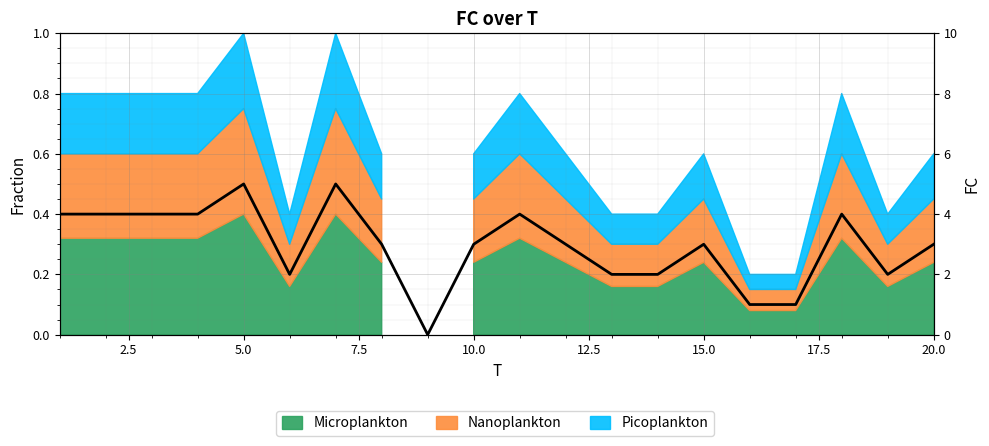

True or false: the data shows 4 at 7.5.

True